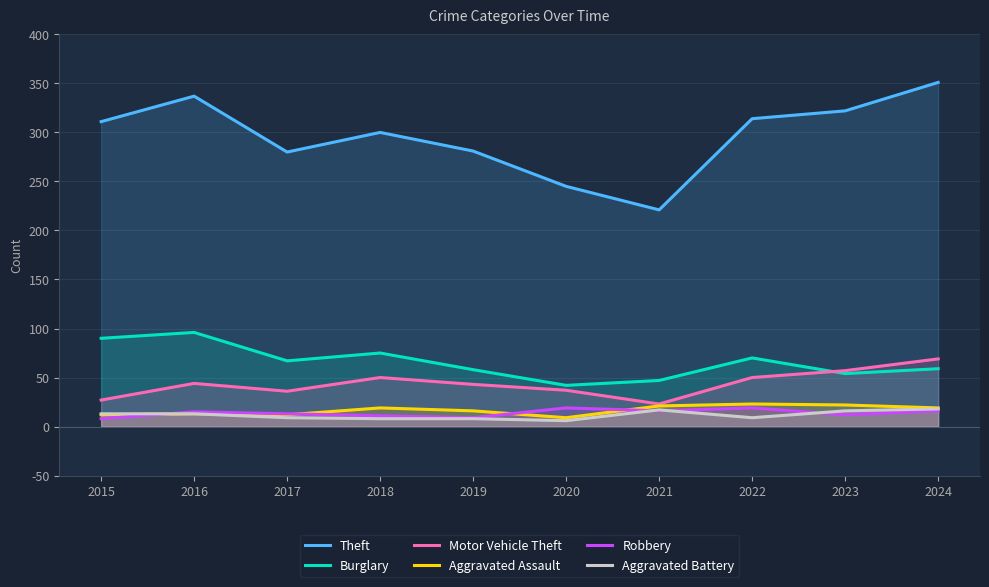

Reading left to right, list all the values displayed in this chart.

Theft: 2015=311	2016=337	2017=280	2018=300	2019=281	2020=245	2021=221	2022=314	2023=322	2024=351
Burglary: 2015=90	2016=96	2017=67	2018=75	2019=58	2020=42	2021=47	2022=70	2023=54	2024=59
Motor Vehicle Theft: 2015=27	2016=44	2017=36	2018=50	2019=43	2020=37	2021=23	2022=50	2023=57	2024=69
Aggravated Assault: 2015=12	2016=13	2017=12	2018=19	2019=16	2020=9	2021=21	2022=23	2023=22	2024=19
Robbery: 2015=8	2016=15	2017=13	2018=11	2019=9	2020=19	2021=16	2022=19	2023=12	2024=16
Aggravated Battery: 2015=13	2016=13	2017=9	2018=8	2019=8	2020=6	2021=17	2022=9	2023=16	2024=18